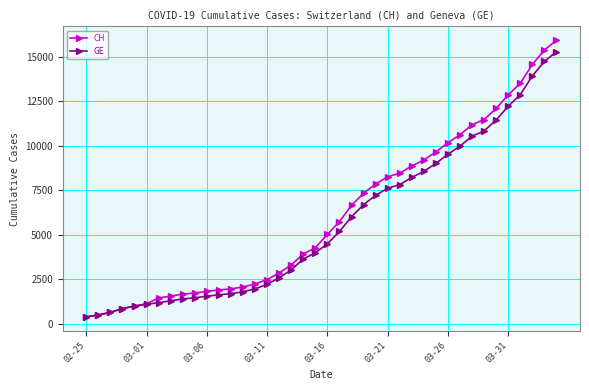

What is the difference between the second highest and minimum values in the CH series?

15000